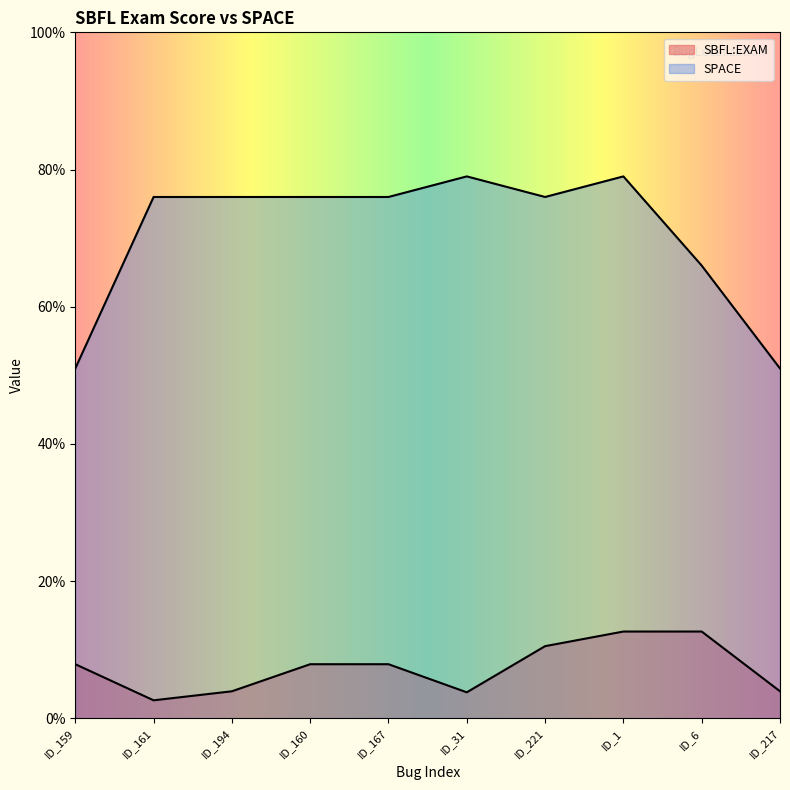

How many interior local valleys does the SBFL:EXAM series have?

2